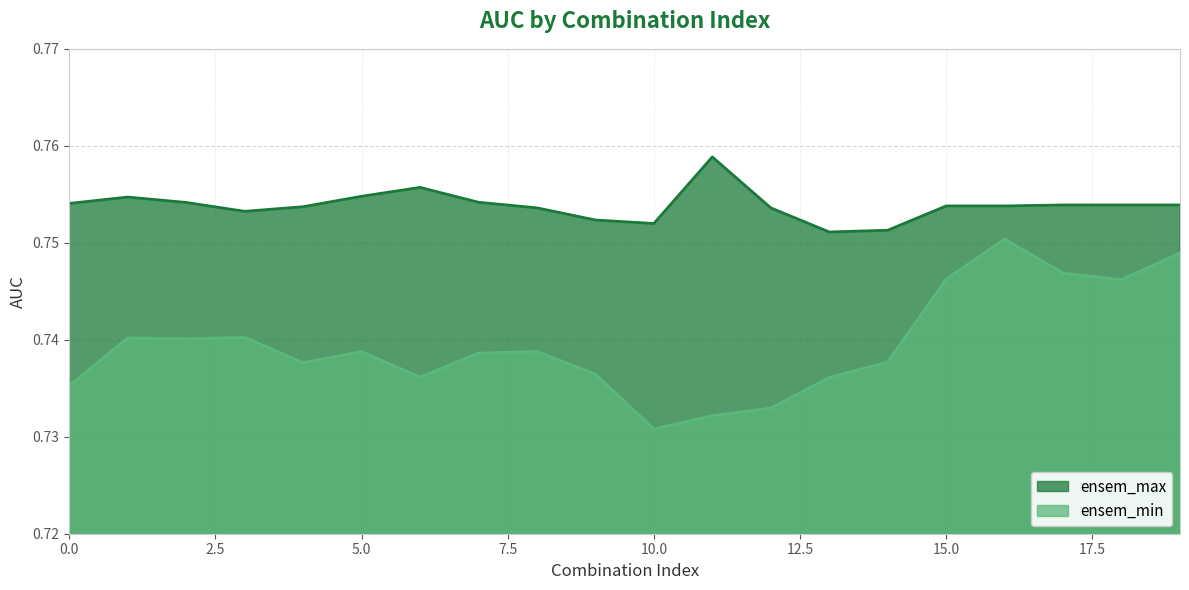

Reading left to right, transcribe all the data shown in this chart.

ensem_max: 0=0.8	1=0.8	2=0.8	3=0.8	4=0.8	5=0.8	6=0.8	7=0.8	8=0.8	9=0.8	10=0.8	11=0.8	12=0.8	13=0.8	14=0.8	15=0.8	16=0.8	17=0.8	18=0.8	19=0.8
ensem_min: 0=0.7	1=0.7	2=0.7	3=0.7	4=0.7	5=0.7	6=0.7	7=0.7	8=0.7	9=0.7	10=0.7	11=0.7	12=0.7	13=0.7	14=0.7	15=0.7	16=0.8	17=0.7	18=0.7	19=0.7